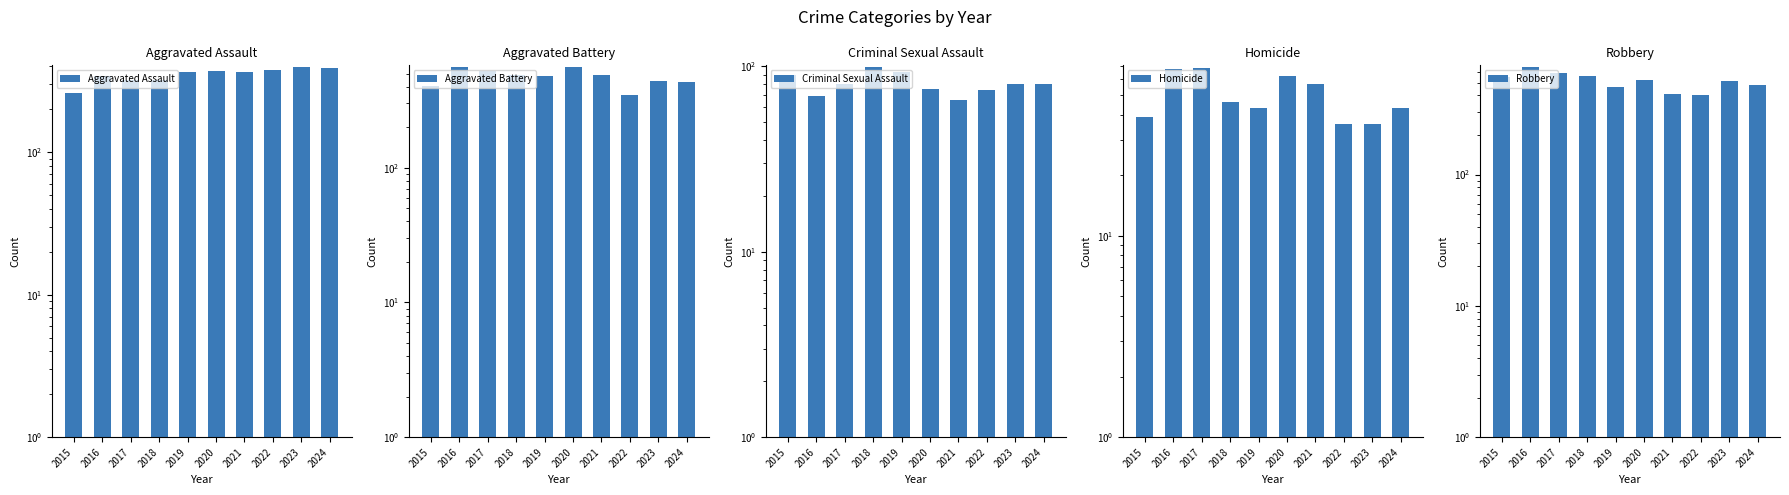

True or false: Aggravated Assault has a value of 501 at 2017.

False